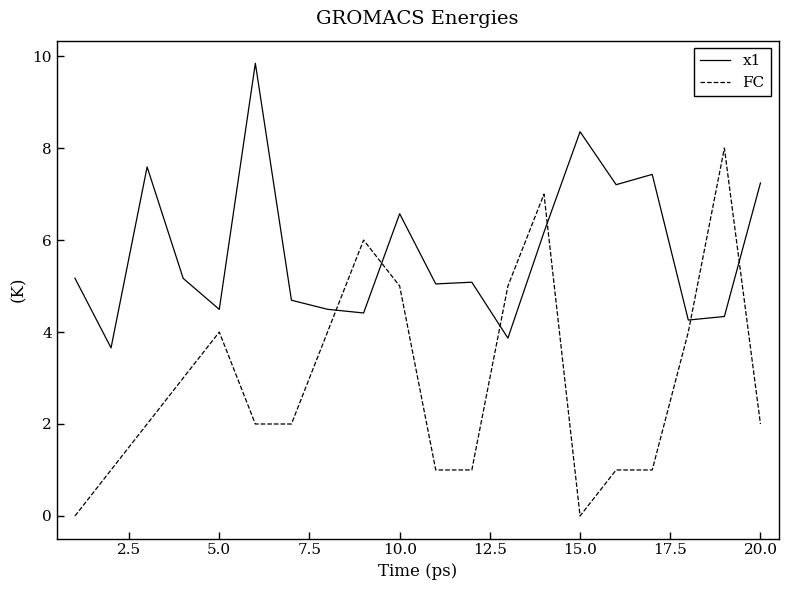

What is the lowest value of the x1 series?

3.7